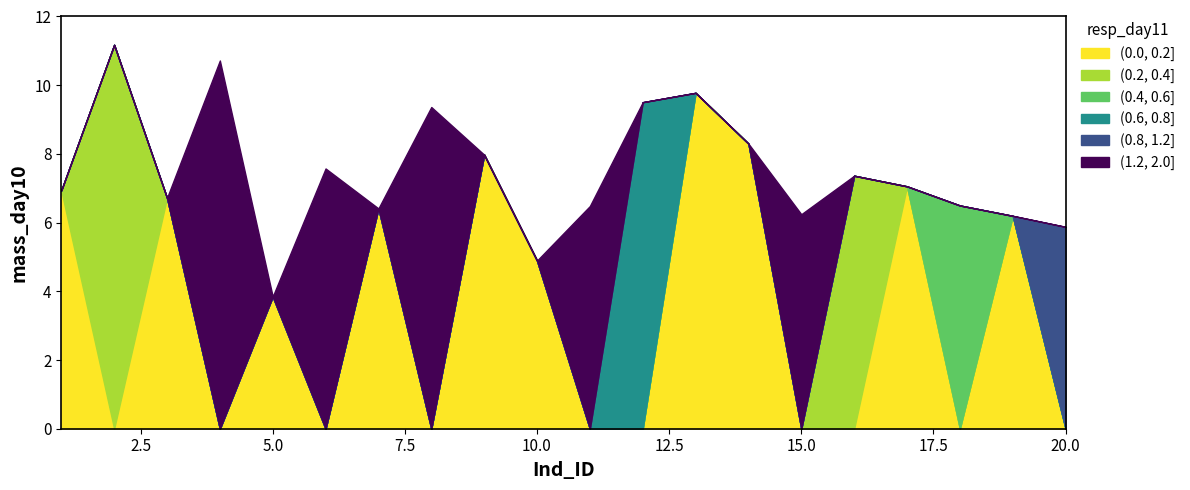

Is it true that resp_day11_0.2-0.4 equals 0.3 at 19?

False